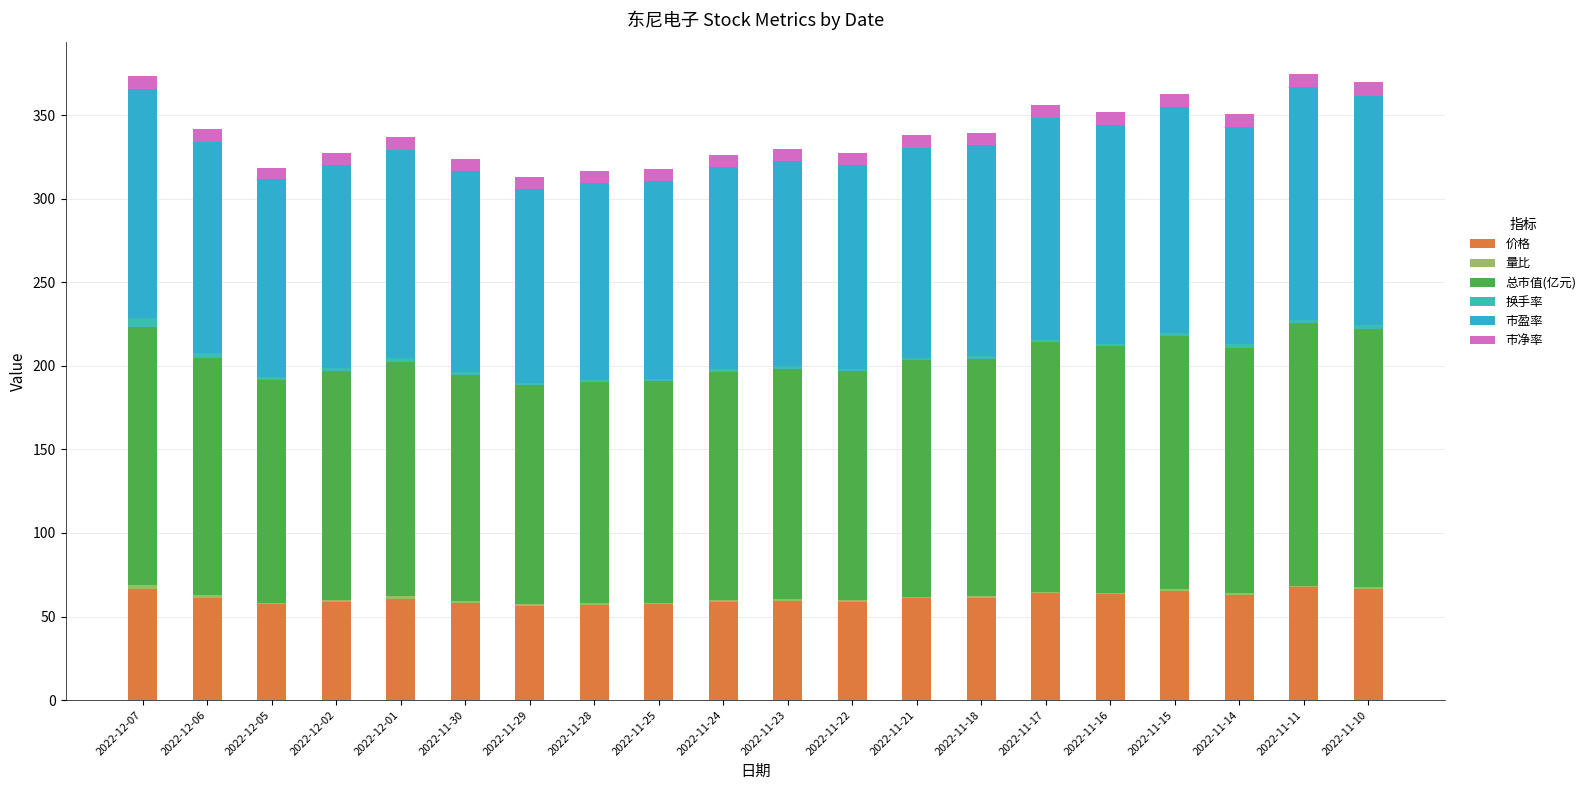

Does the chart contain stacked bars?

Yes